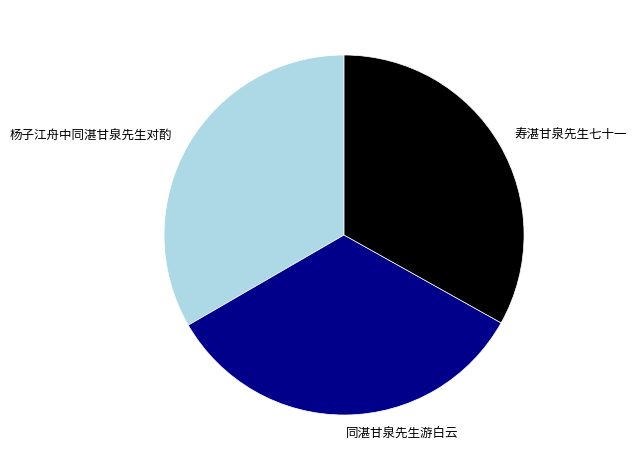

Does any single category account for the majority?

No